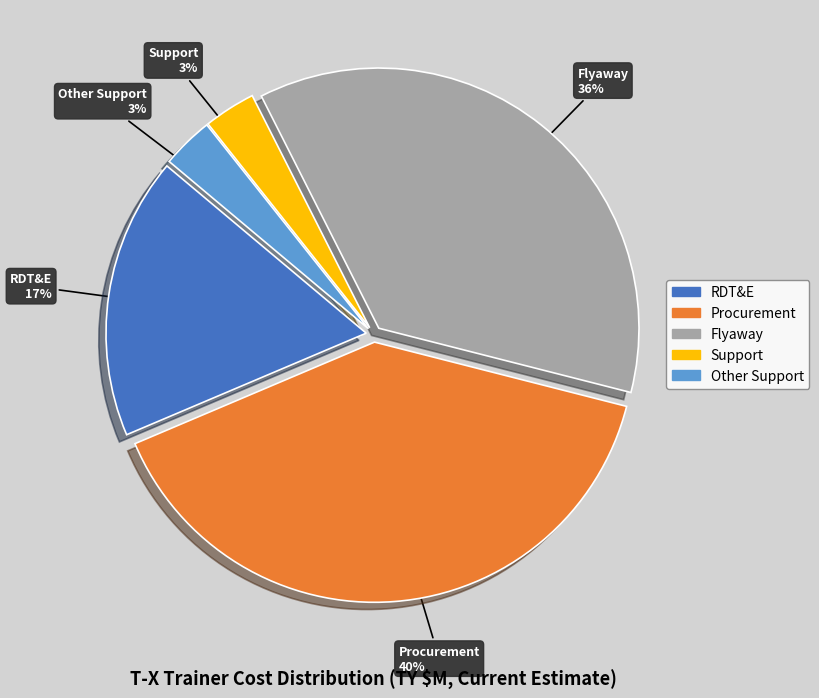

True or false: RDT&E accounts for 12% of the total.

False